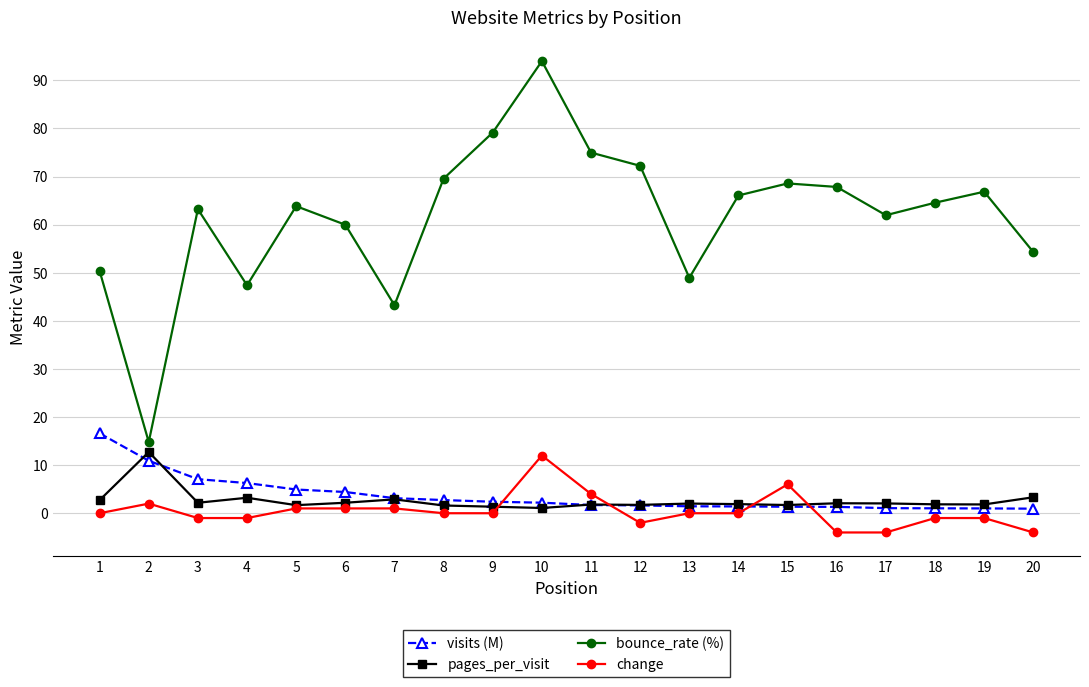

True or false: bounce_rate (%) and change intersect in this chart.

False